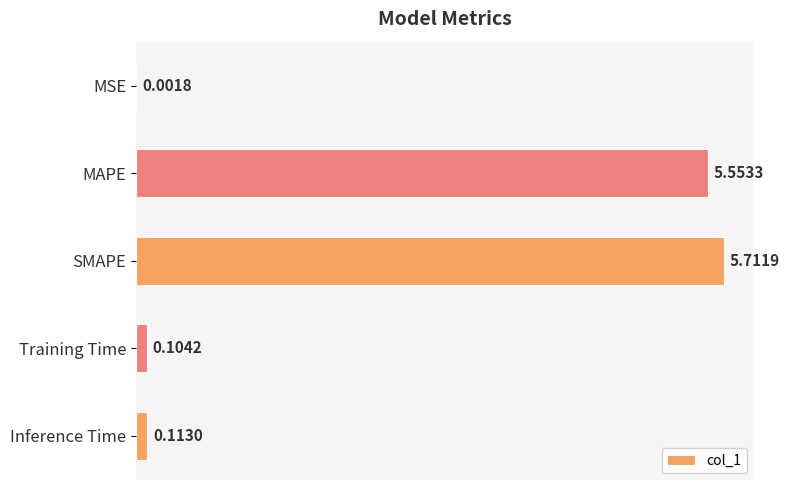

Which has a higher value, Inference Time or MSE?

Inference Time